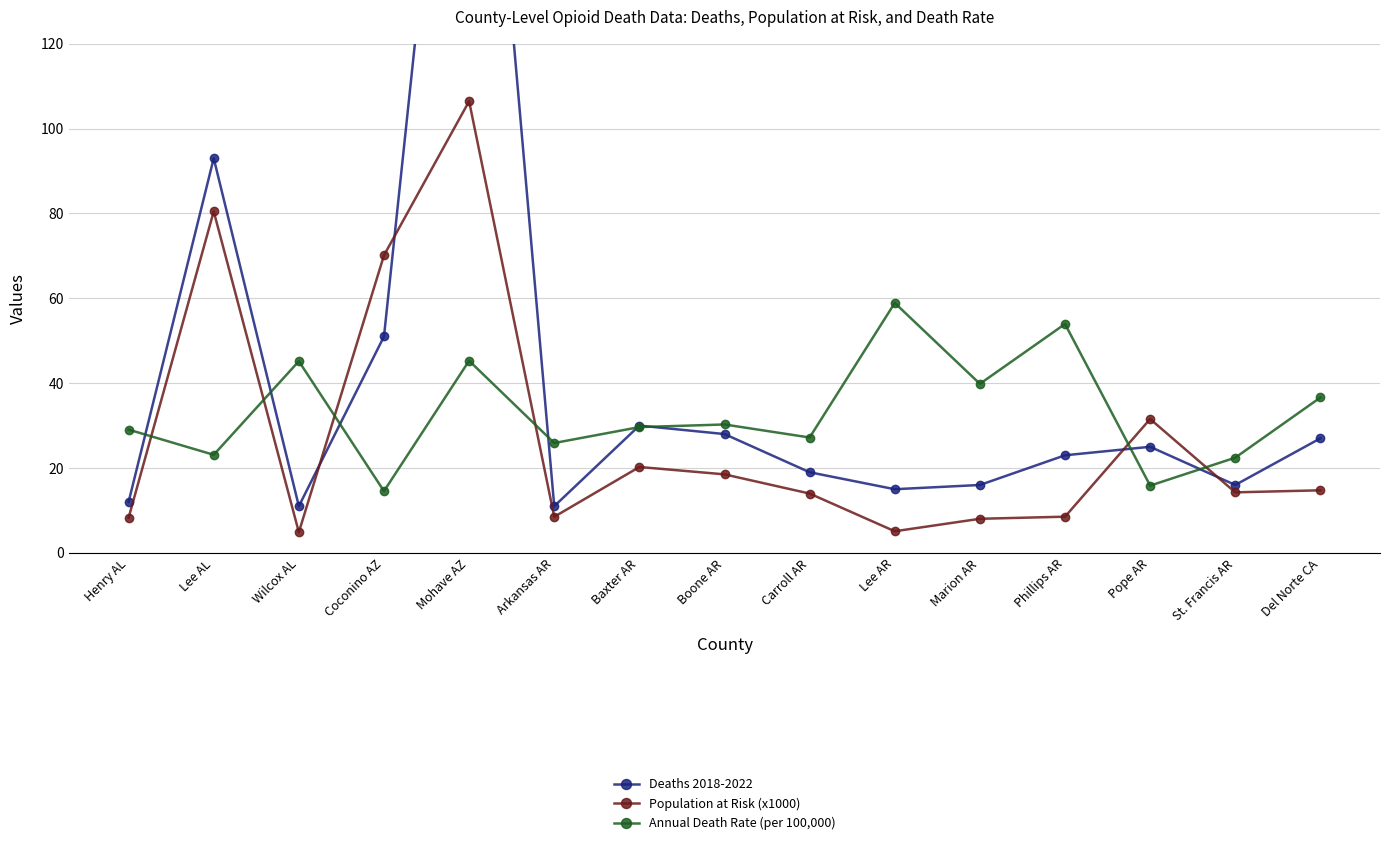

Which label corresponds to the largest value in the chart?

Mohave AZ